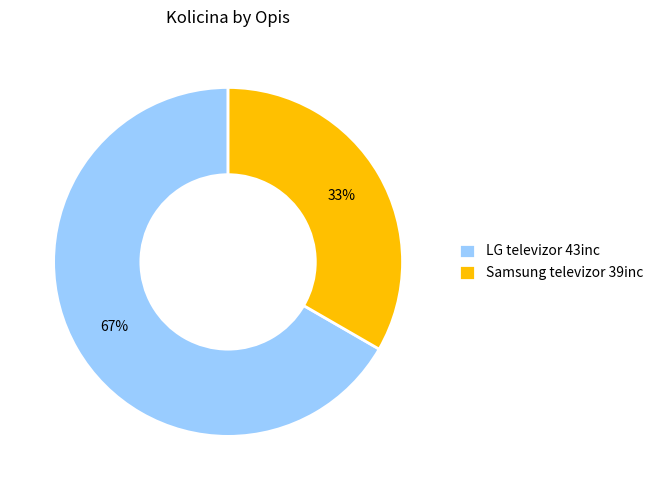

Count the number of slices in the pie.

2